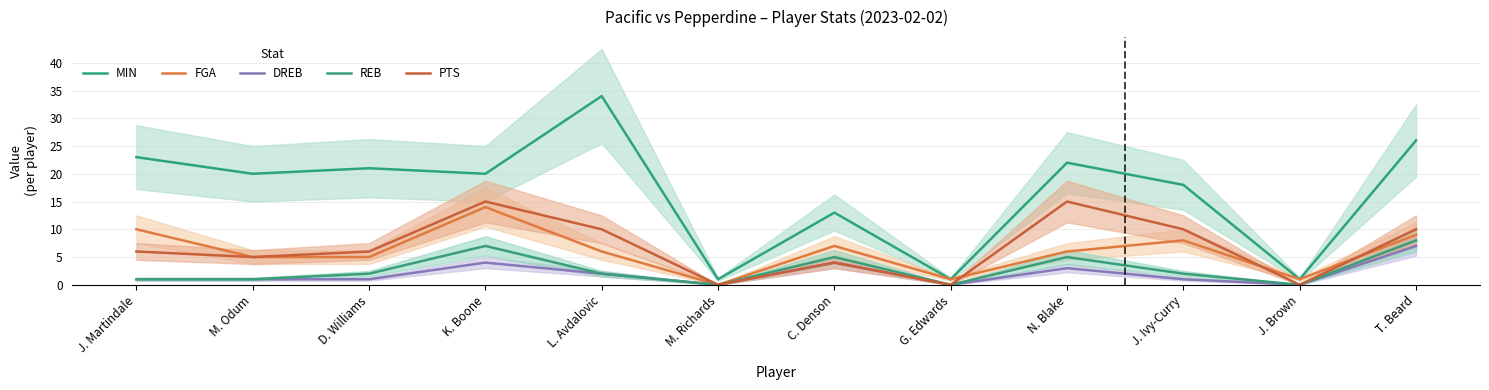

How many lines are shown in the chart?

5